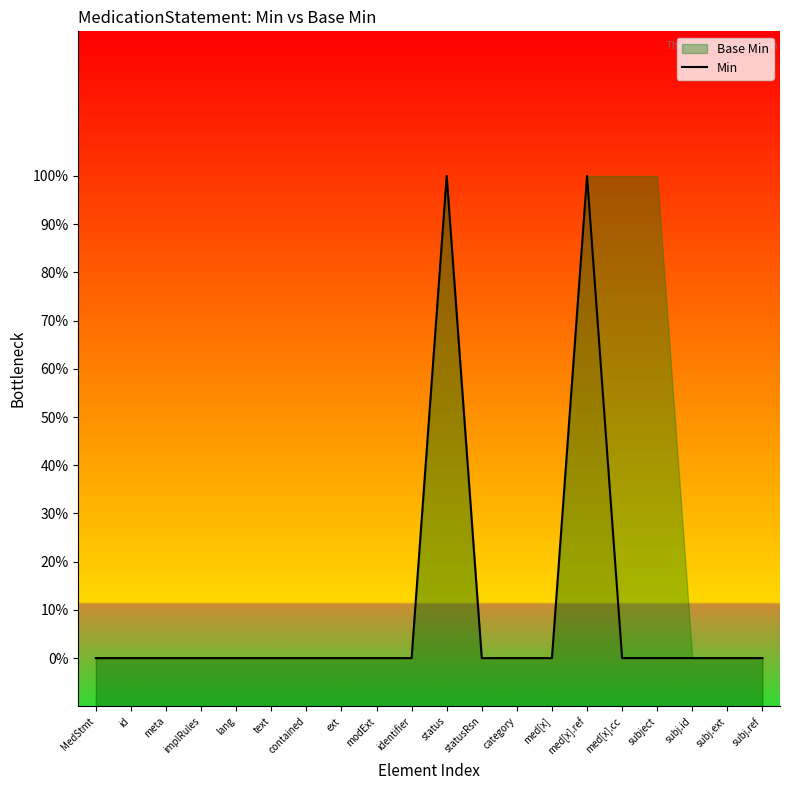

What position from the left is contained?

7